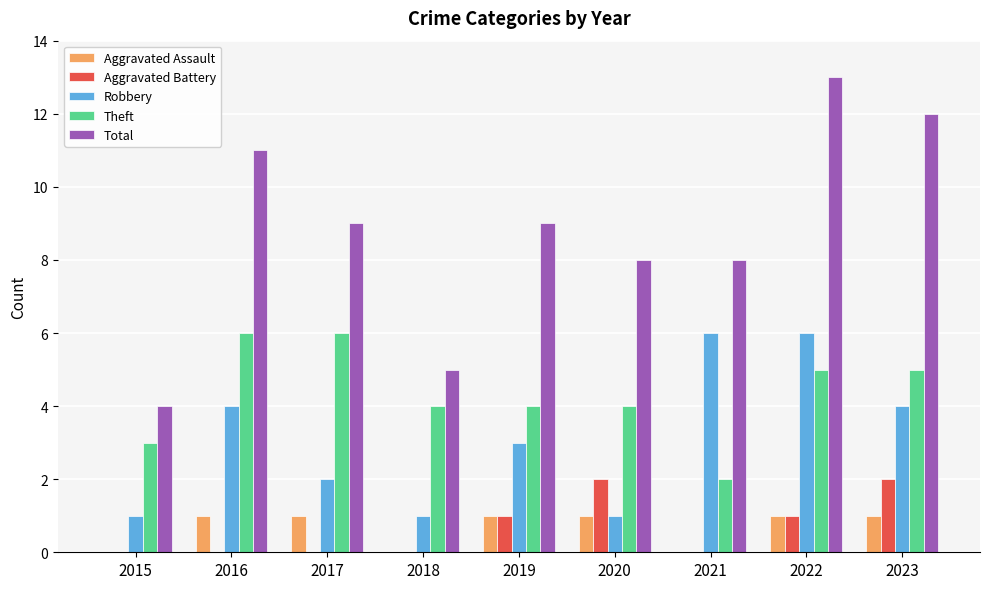

Which series has the widest spread of values?

Total